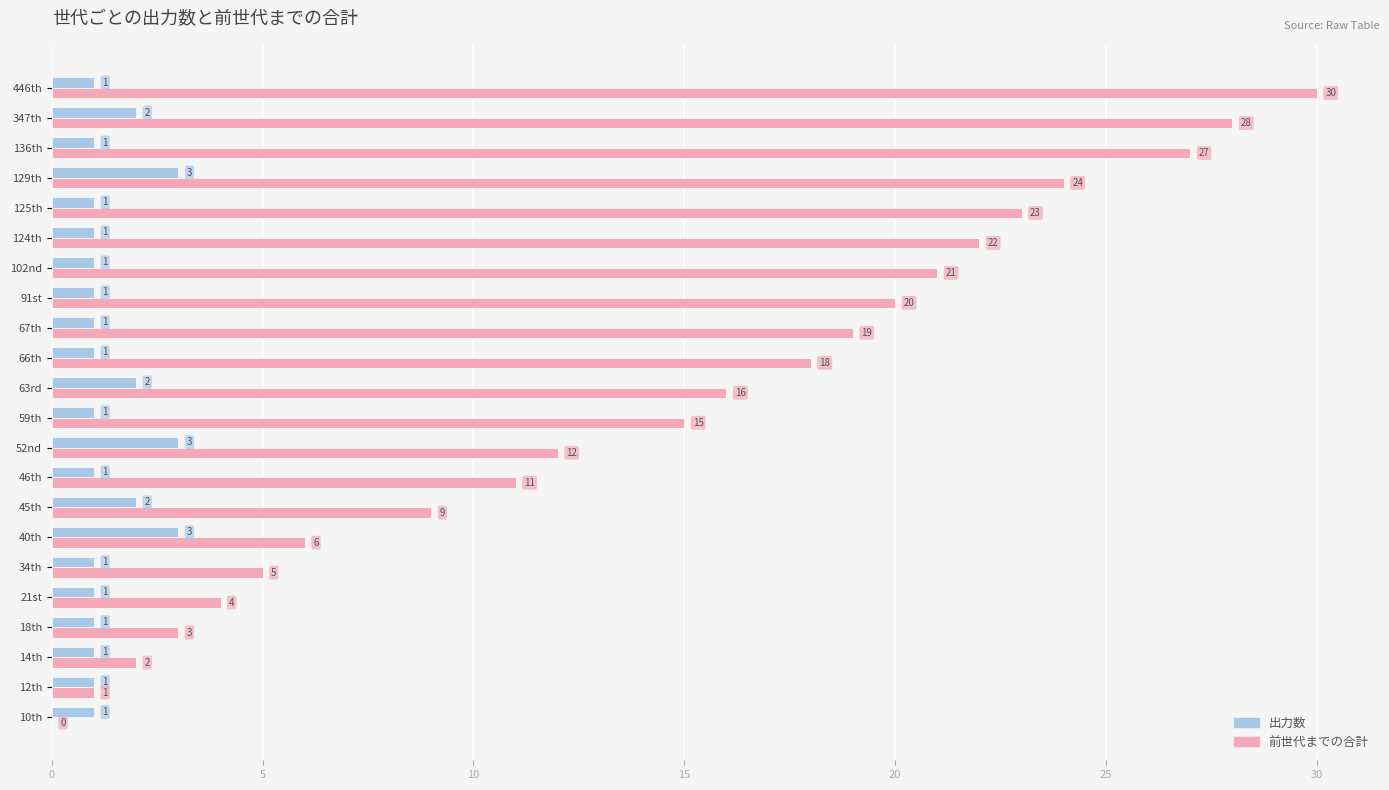

What is the approximate value of 前世代までの合計 at 136th?

27